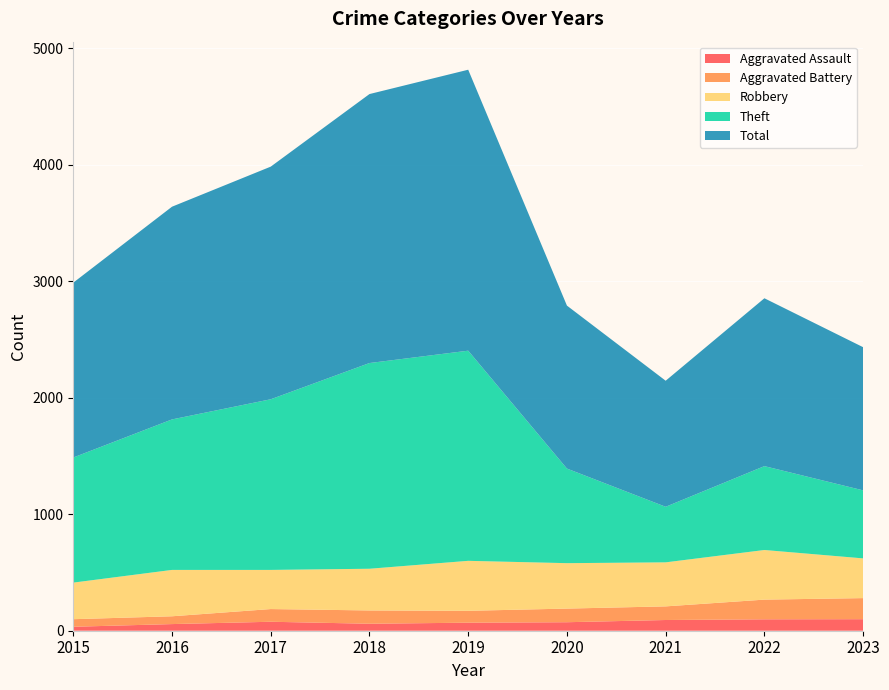

Reading left to right, what are all the values shown in this chart?

Aggravated Assault: 34	57	77	60	69	73	92	98	99
Aggravated Battery: 65	67	109	114	102	117	117	169	181
Robbery: 314	398	336	358	429	390	378	426	341
Theft: 1074	1292	1465	1766	1804	812	477	720	584
Total: 1501	1826	1997	2309	2412	1399	1082	1441	1229